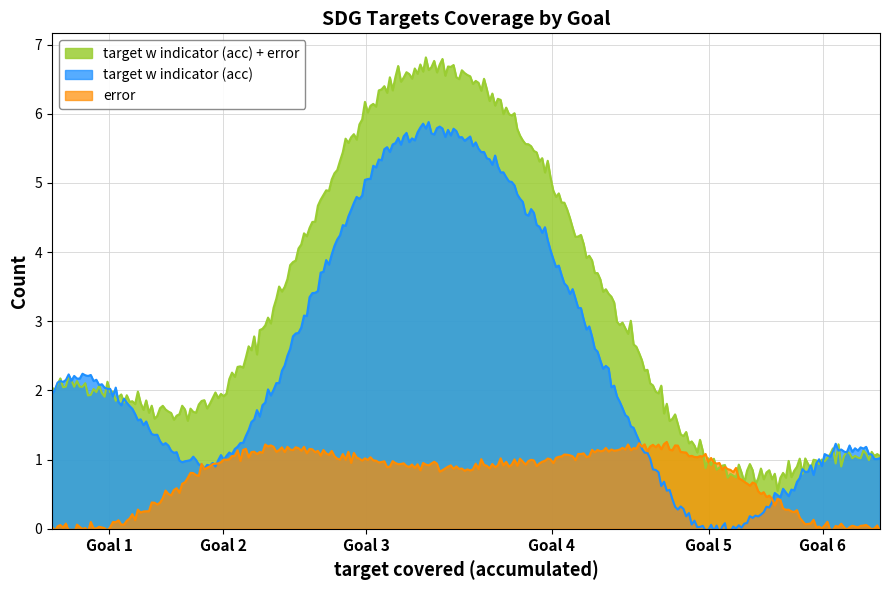

What is the average value of the error series?

0.7